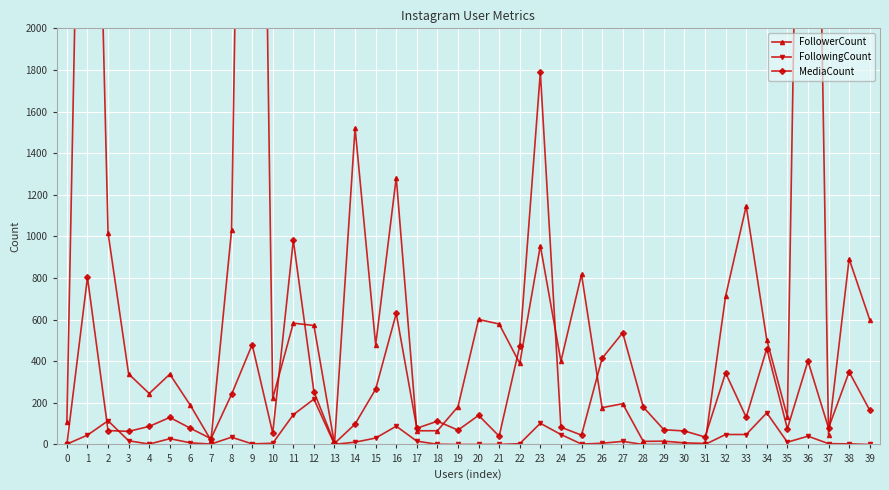

What is the total value across all series at 34?

1116